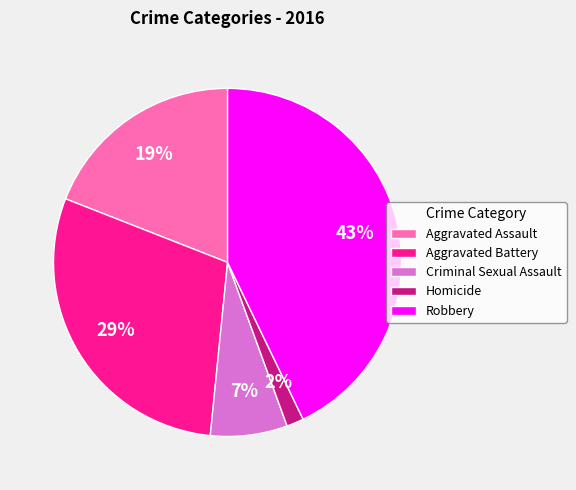

What is the largest slice in the pie chart?

Robbery